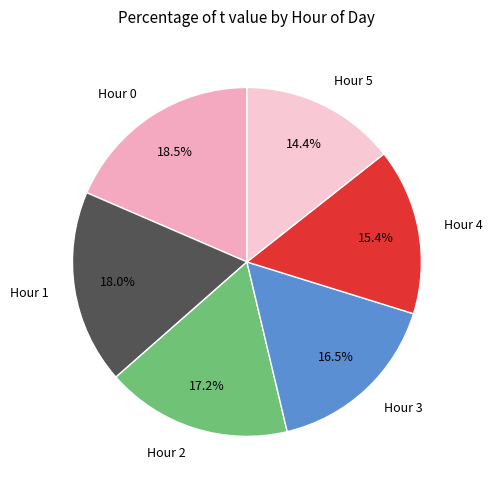

Rank the categories by value from lowest to highest.

Hour 5, Hour 4, Hour 3, Hour 2, Hour 1, Hour 0